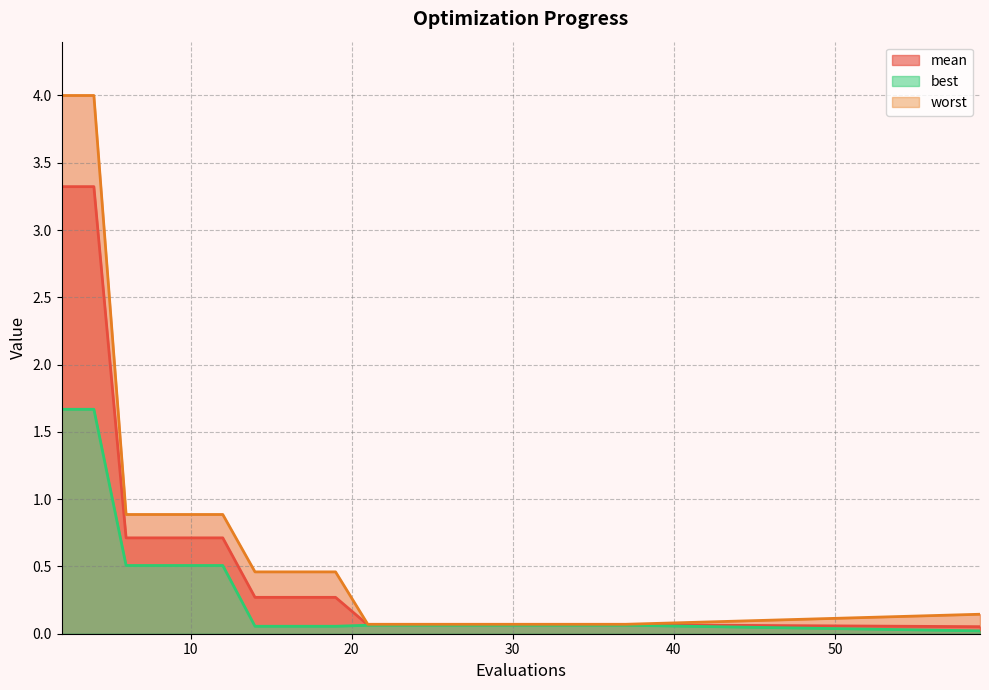

What is the sum of the mean values at 12 and 8?

1.4